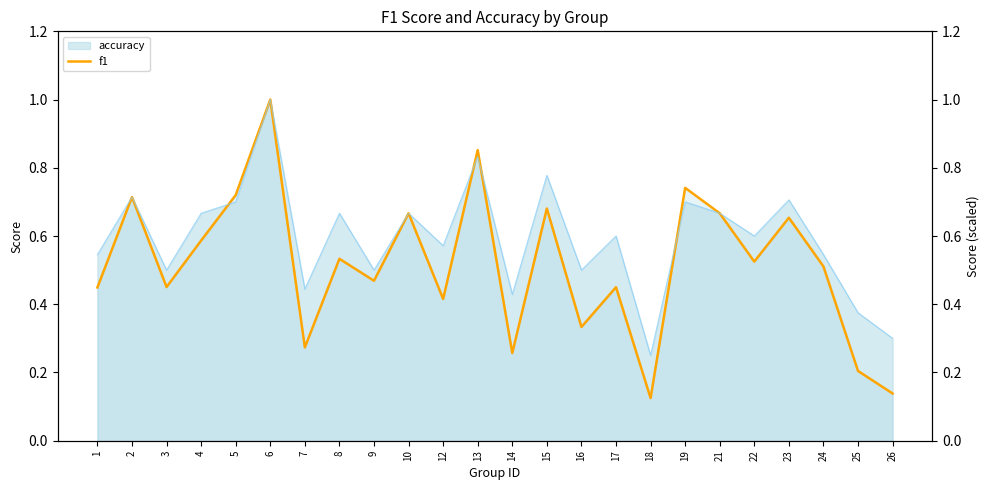

What is the difference between the maximum and minimum values in the f1 series?

0.9